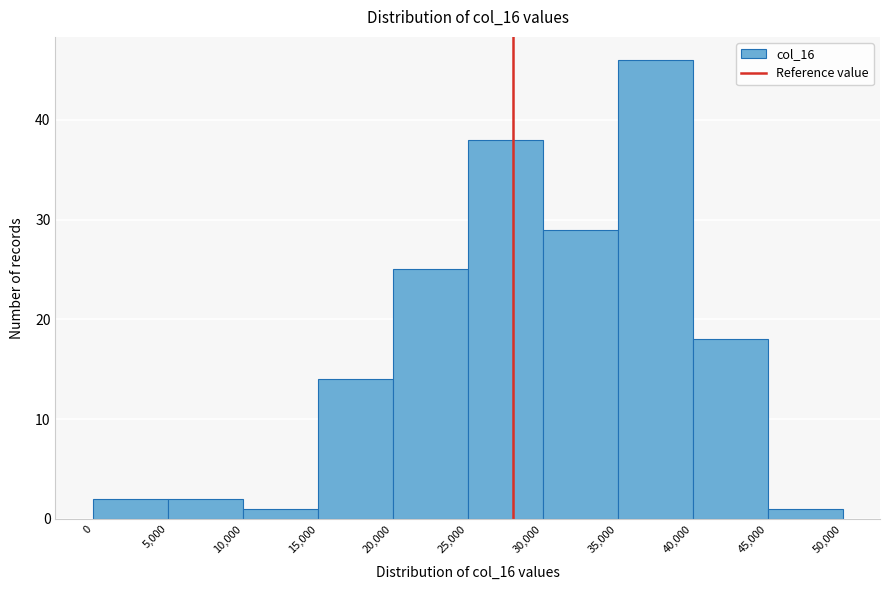

How tall is the bar that spans 35,000 to 40,000 on the x-axis? The values are not printed on the chart, so give them approximately, as read against the axis.

46